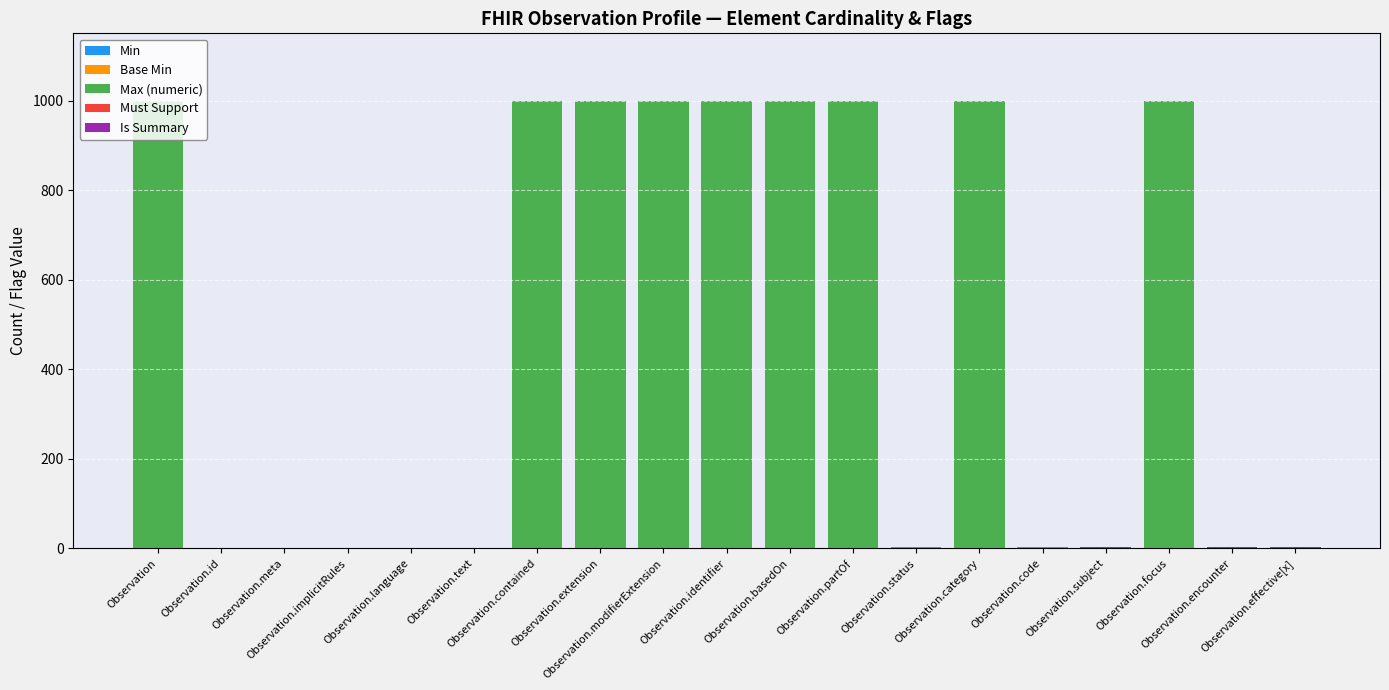

Are the bars horizontal?

No